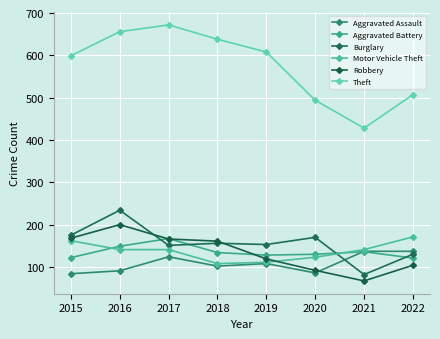

What is the spread (max minus min) of values at 2022?

403